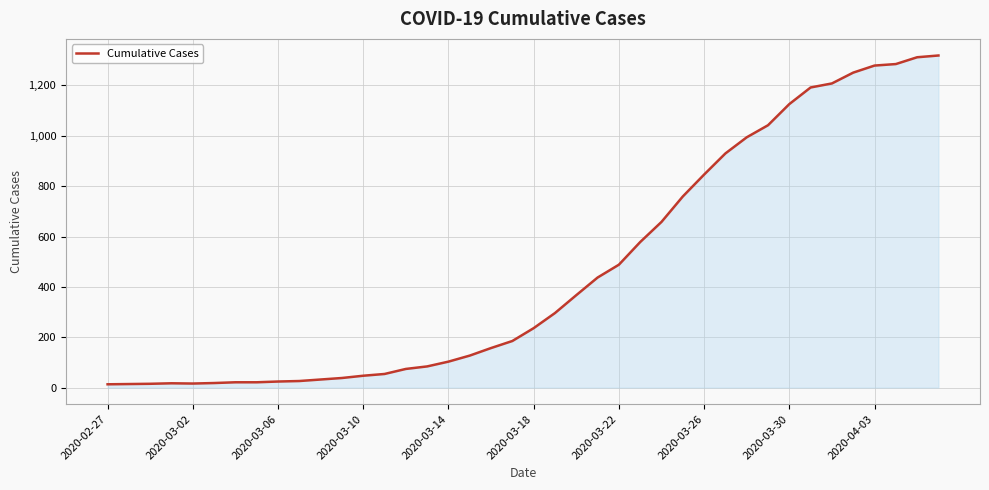

What is the difference between the maximum and minimum values?

1306